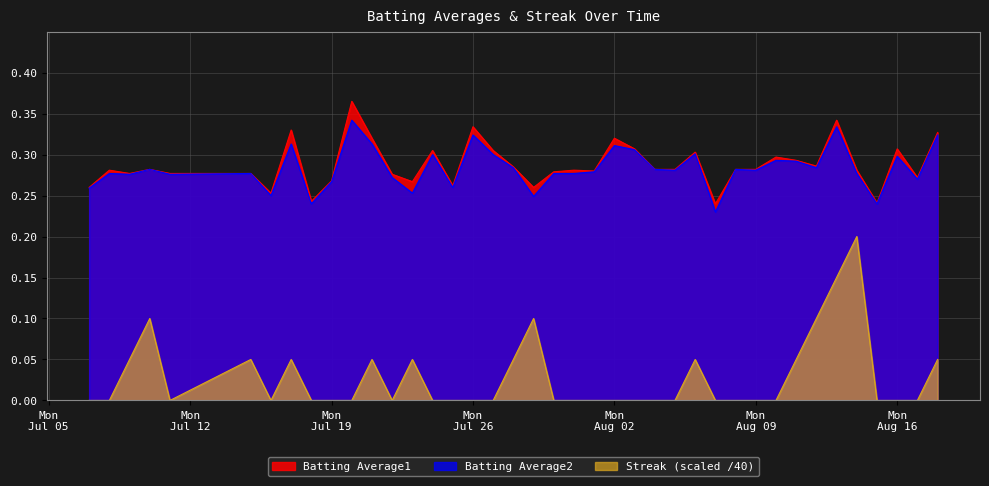

What is the difference between the second highest and minimum values in the Batting Average2 series?

0.1